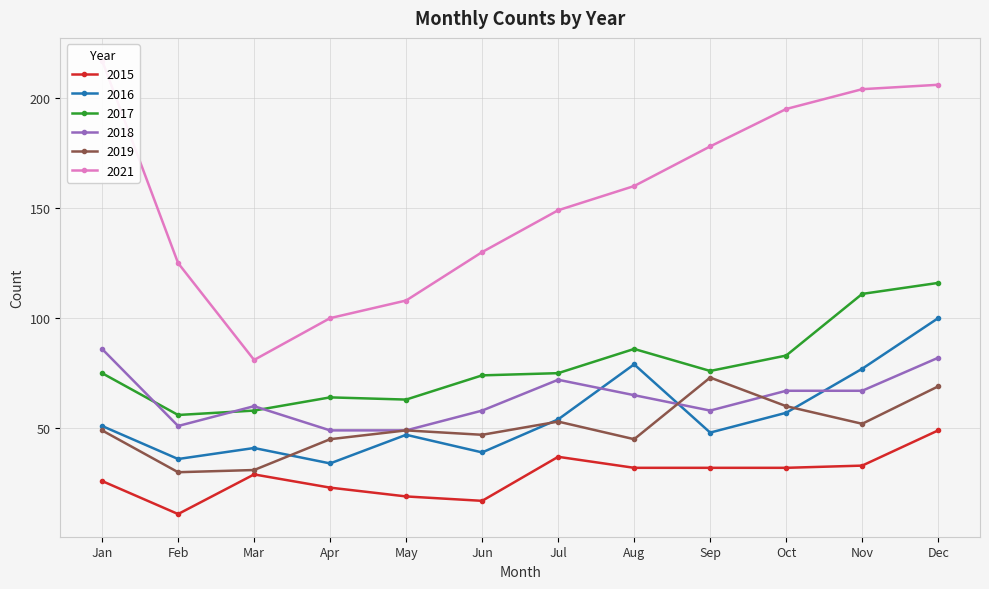

What is the difference between the second highest and minimum values in the 2018 series?

33